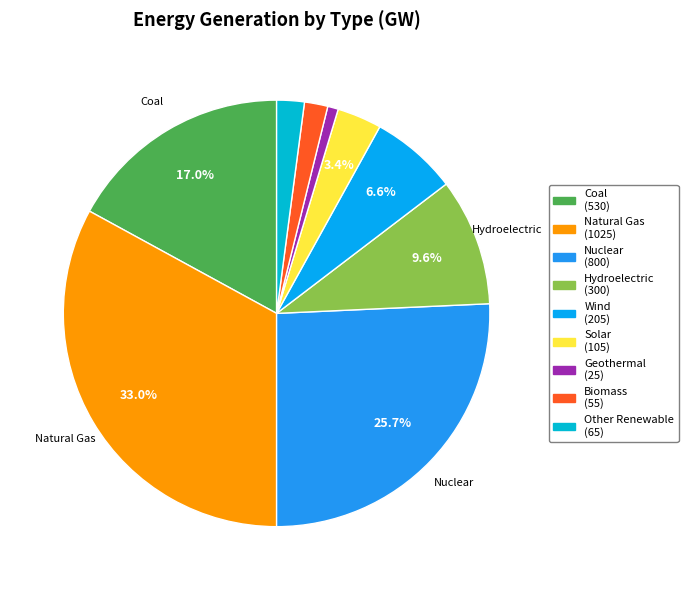

Which has a higher value, Other Renewable or Geothermal?

Other Renewable